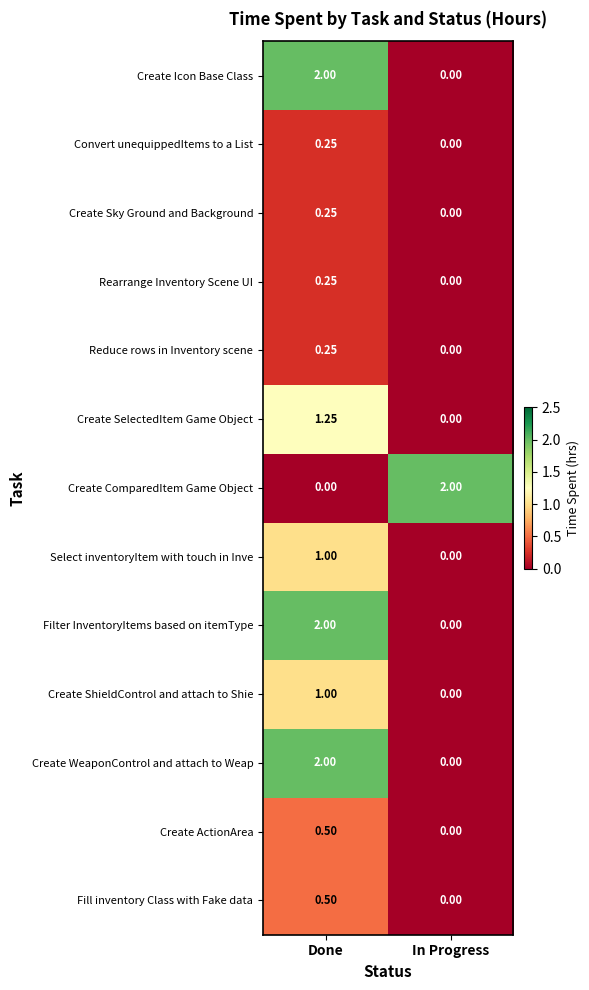

At which category is the sum across all series the highest?

Done